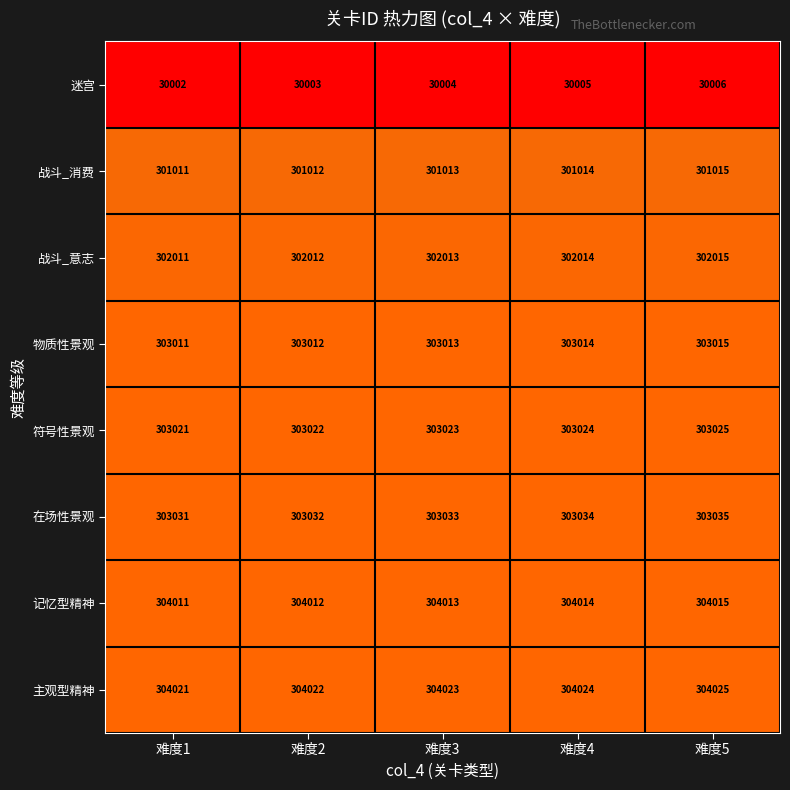

What is the spread (max minus min) of values at 难度3?

274019